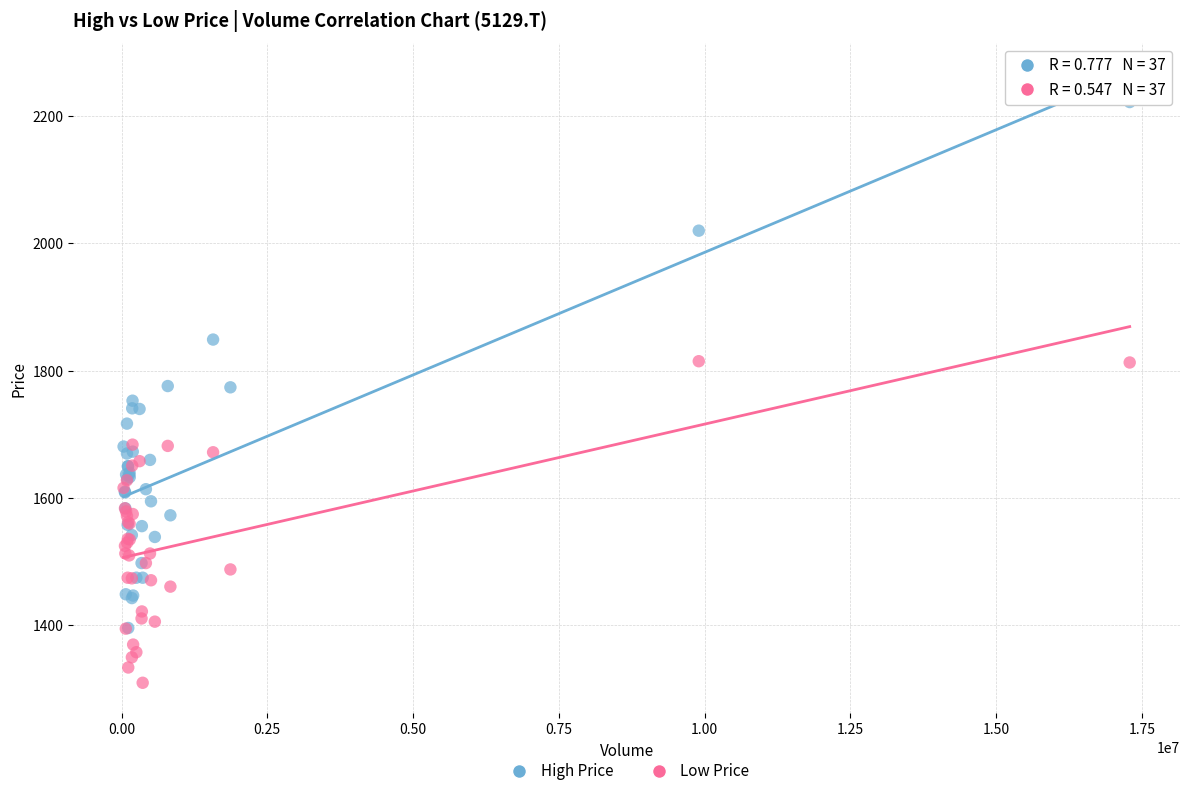

Which series has the widest spread of Y values?

High Price